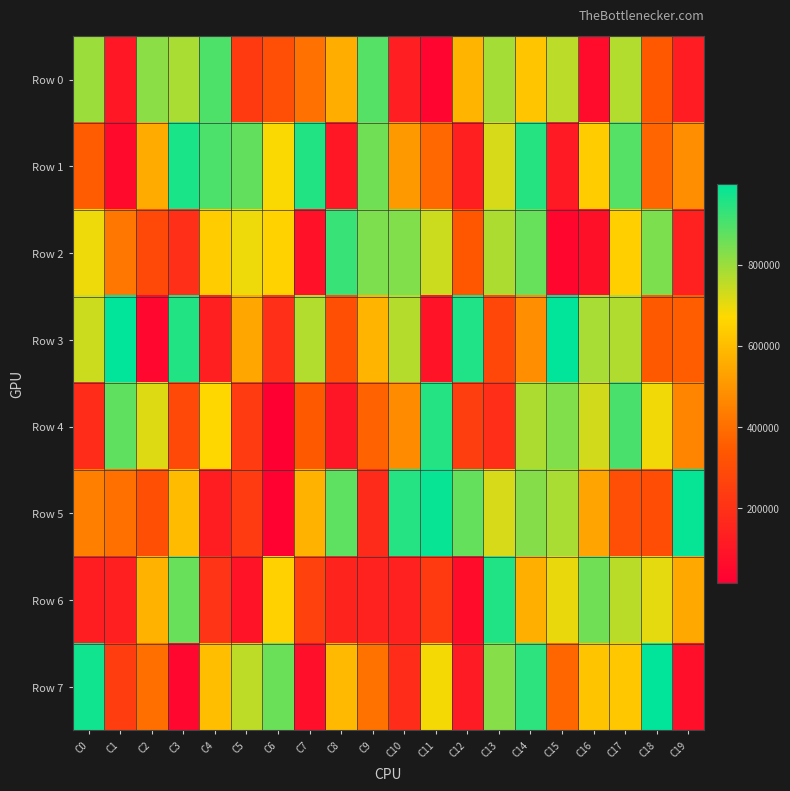

Between C18 and C8, which is larger?

C8